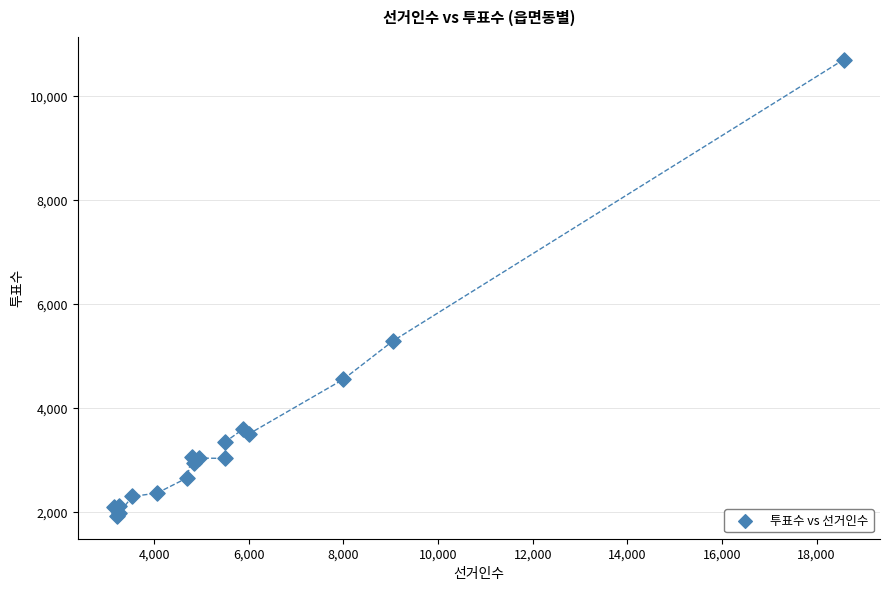

What Y value in the scatter plot is closest to 6317?

5290